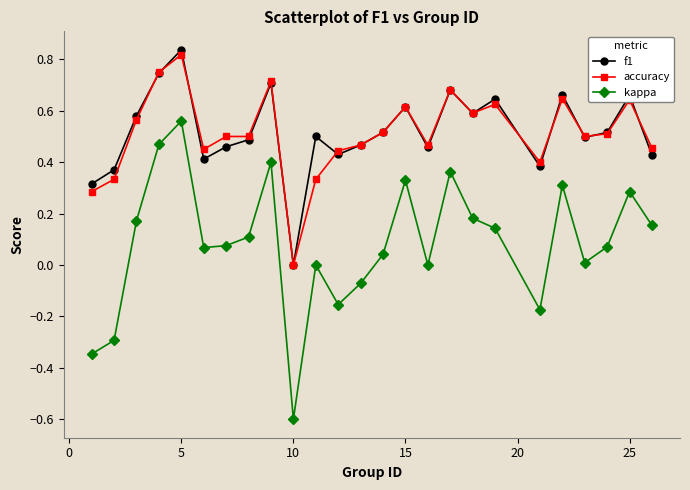

Which series has the widest spread of values?

kappa